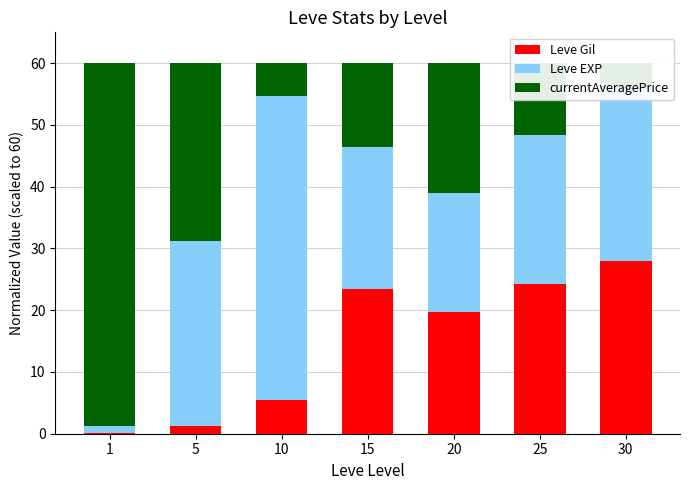

What is the value of the currentAveragePrice bar at the 6th from the left?

11.6